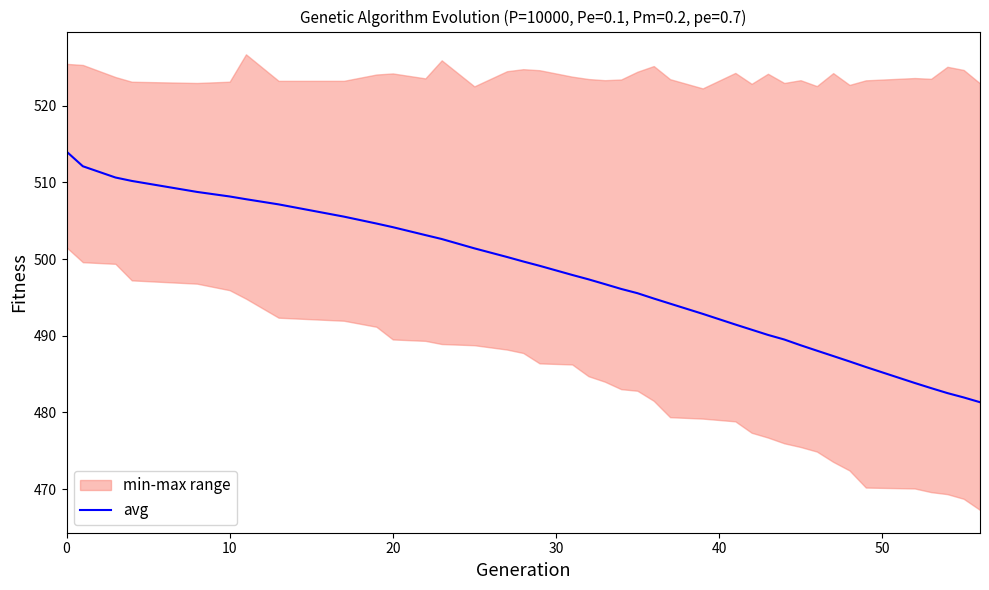

What is the lowest value of the avg series?

481.3